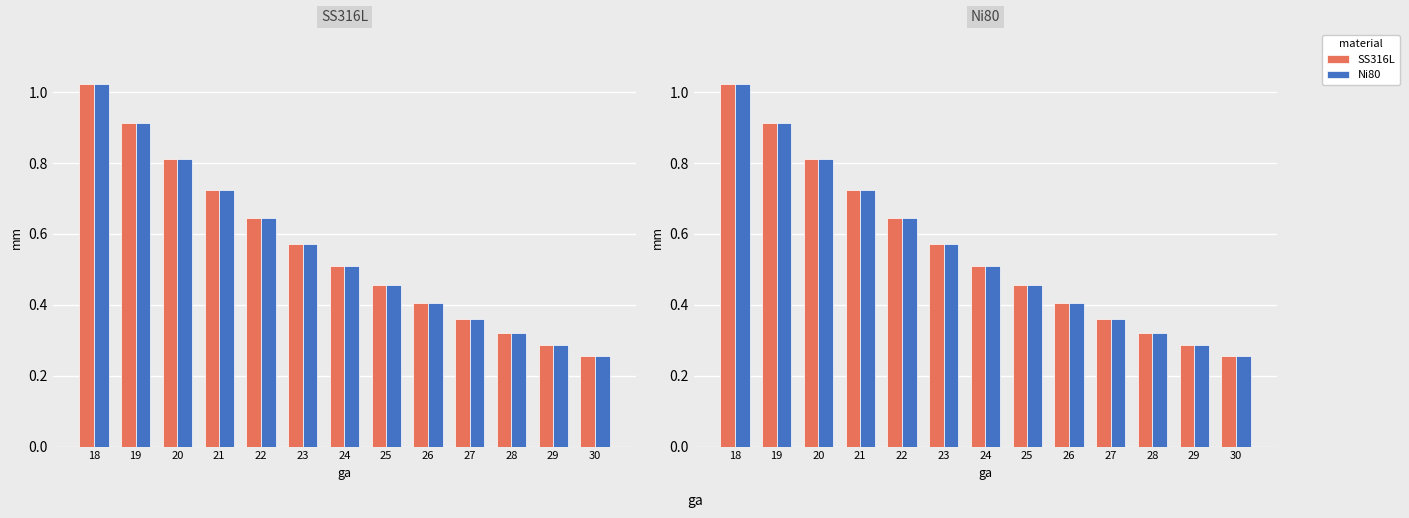

The SS316L series shows 1.2 at 21. True or false?

False